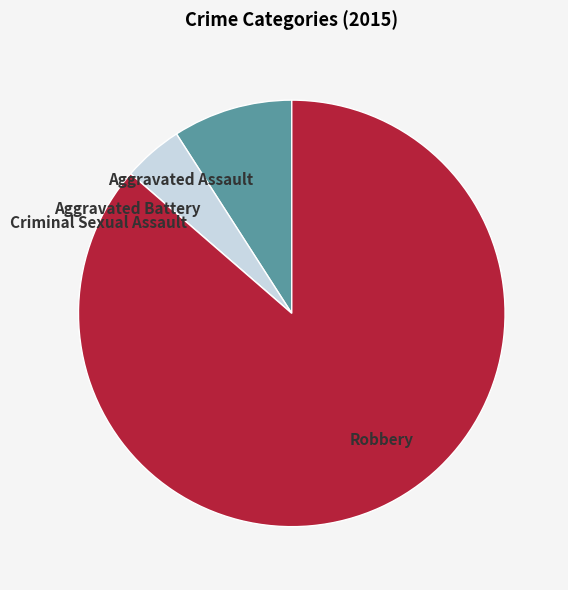

Is there any slice that represents more than half of the pie?

Yes